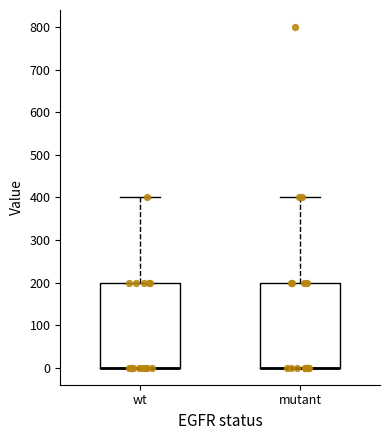

Reading left to right, read every box against the y-axis: the position of its median line, the range the box covers, and the ends of its whiskers. The values are not printed on the chart, so give them approximately, as read against the axis.

wt: median 0 (drawn on the box's lower edge), box 0 to 200, whiskers 0 to 400
mutant: median 0 (drawn on the box's lower edge), box 0 to 200, whiskers 0 to 400